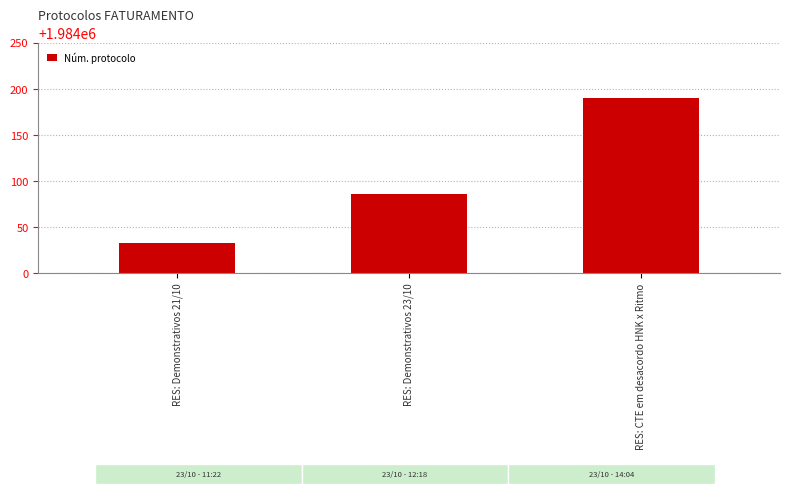

Reading left to right, what are all the values shown in this chart?

1984033	1984086	1984190